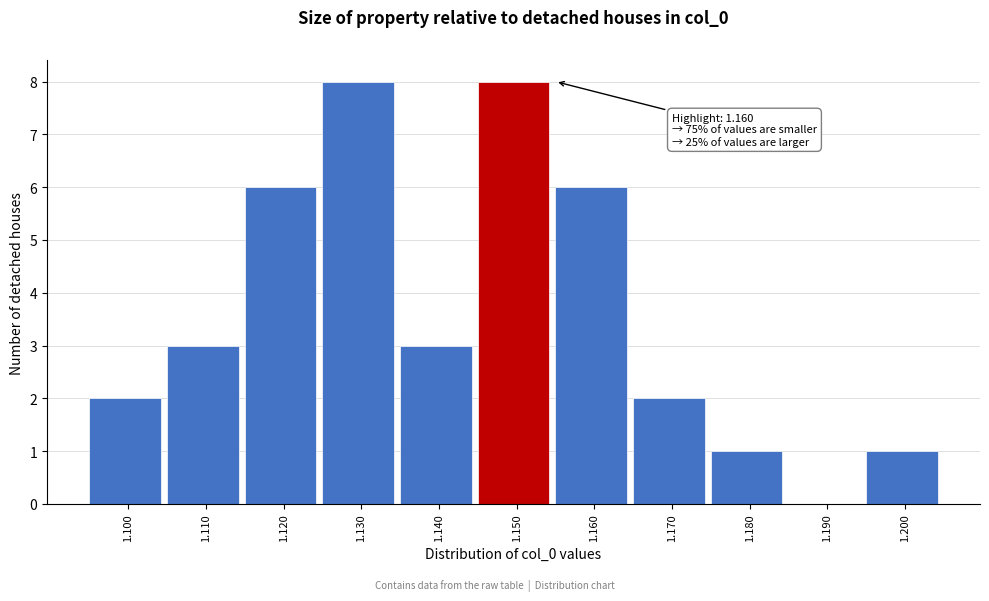

Reading right to left, what are all the values shown in this chart?

1.200=1	1.190=0	1.180=1	1.170=2	1.160=6	1.150=8	1.140=3	1.130=8	1.120=6	1.110=3	1.100=2